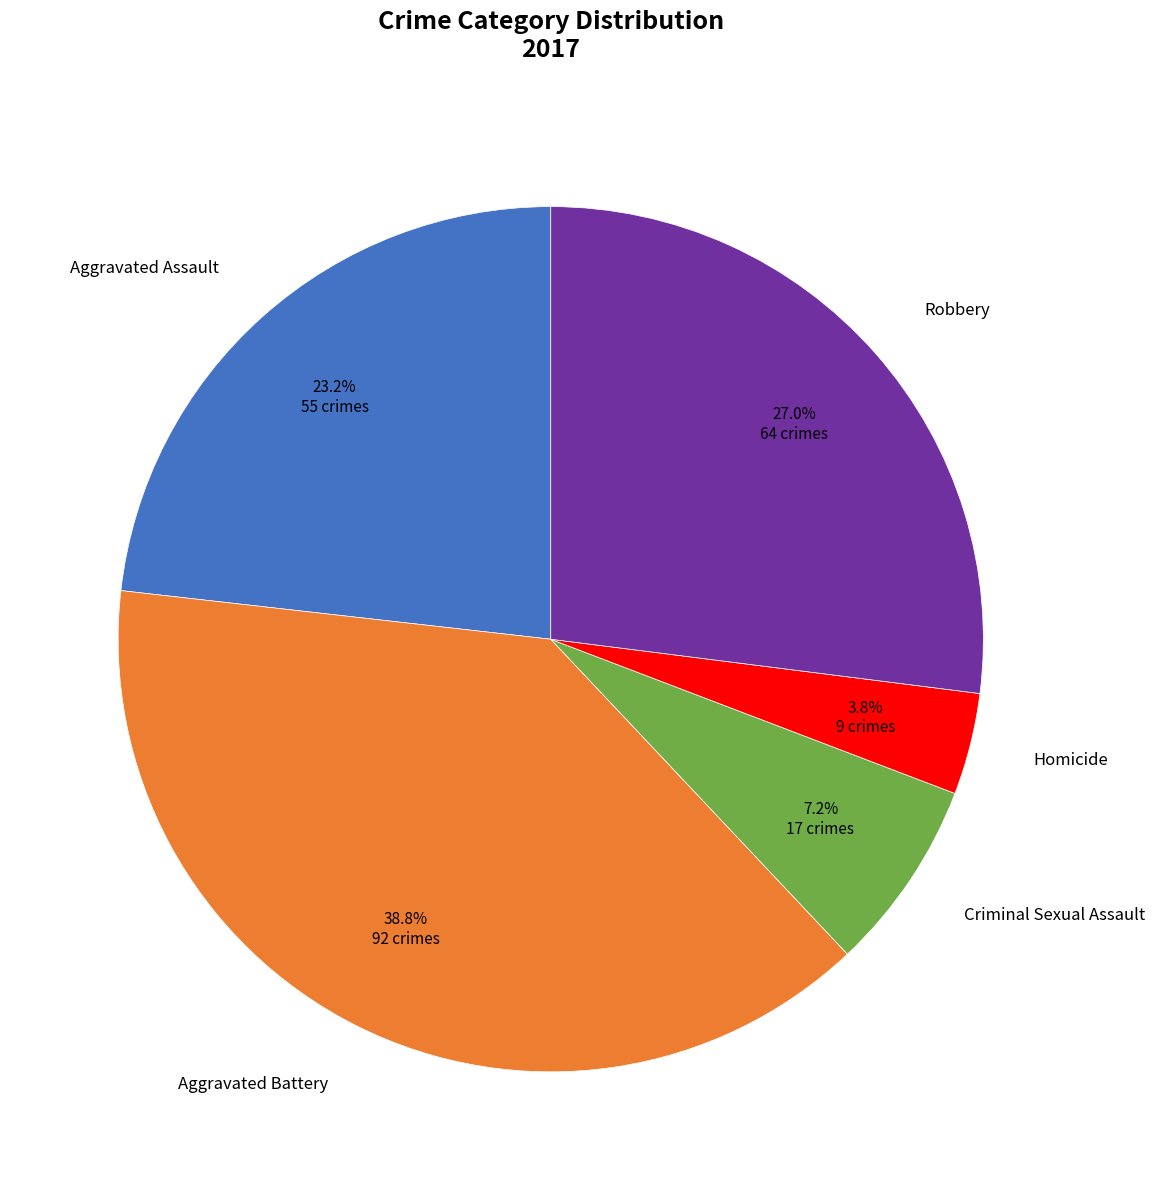

Does any single category account for the majority?

No